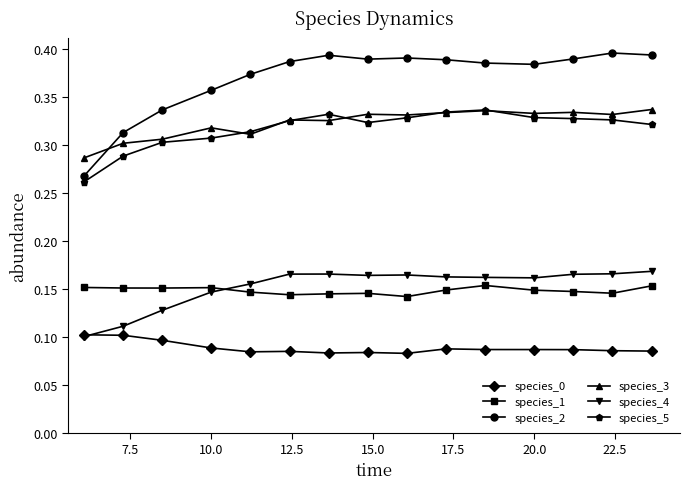

True or false: species_2 has more than 0 interior local peaks.

True